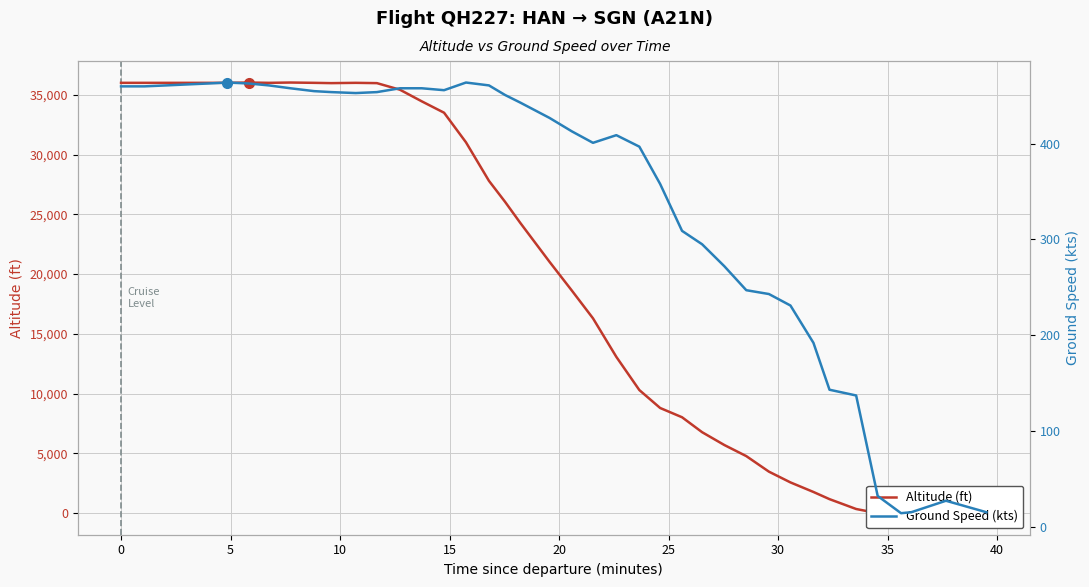

The Altitude (ft) series shows 20239 at 23. True or false?

False